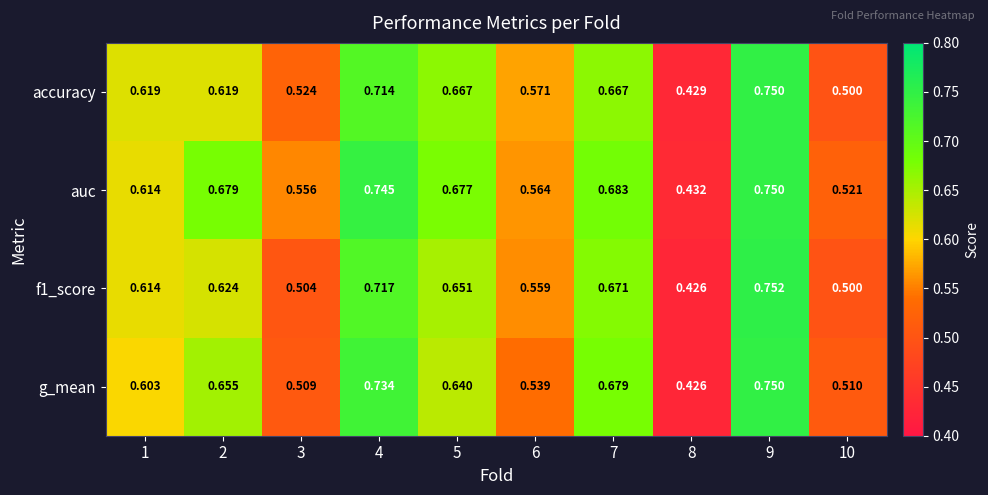

Is the value of f1_score at 2 greater than the value of accuracy at 10?

Yes